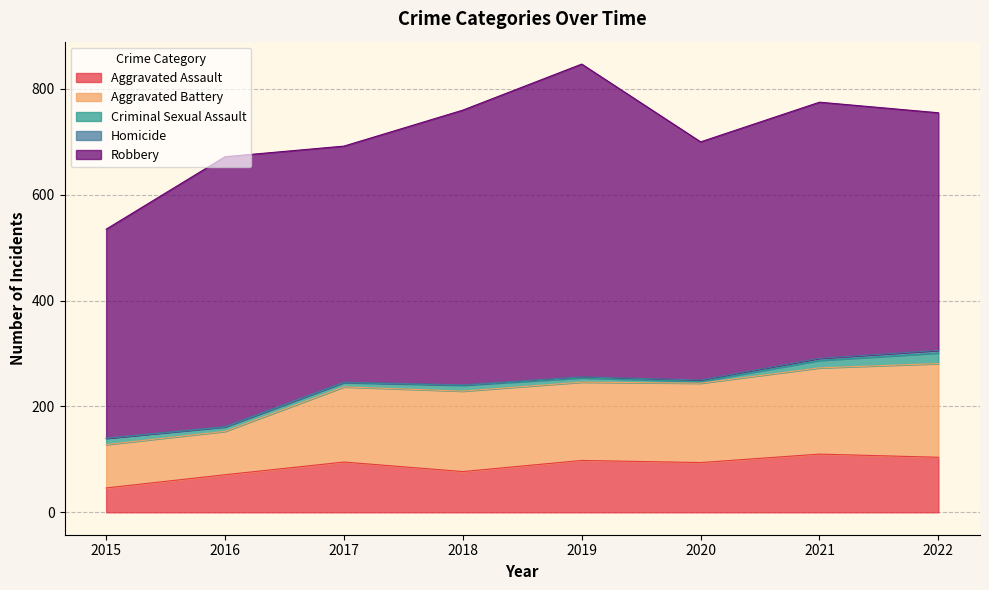

How many data points in Aggravated Battery are less than 150?

4